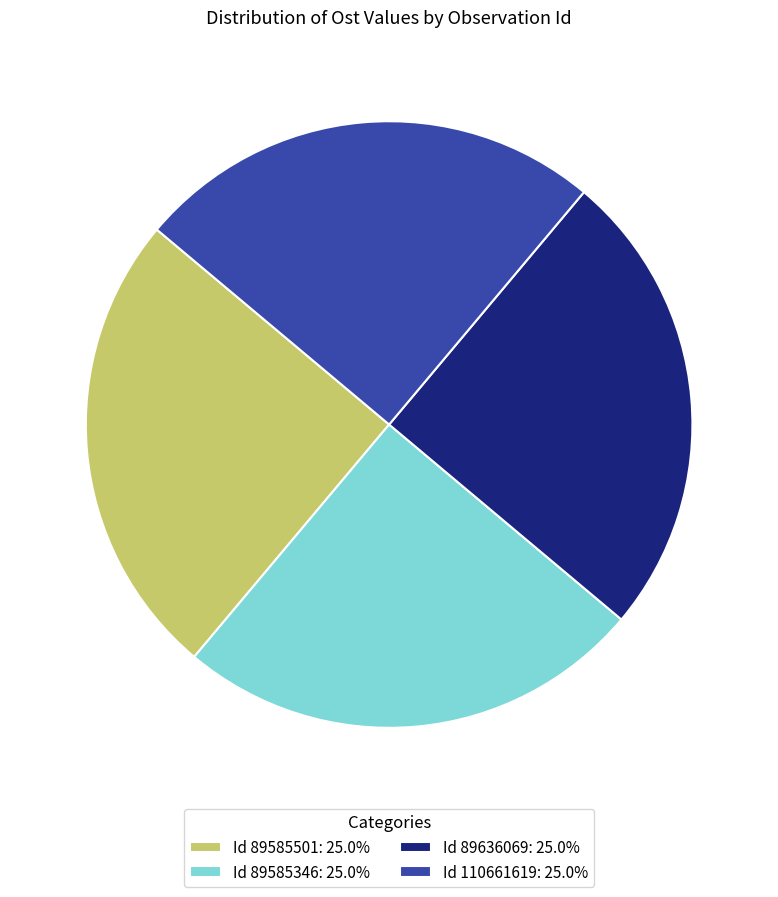

Is there a majority slice in this chart?

No